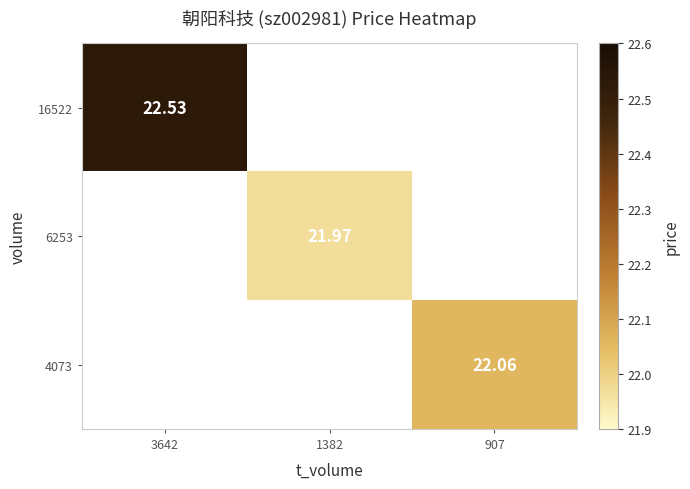

Is the value of 16522 at 3642 greater than the value of 6253 at 1382?

Yes